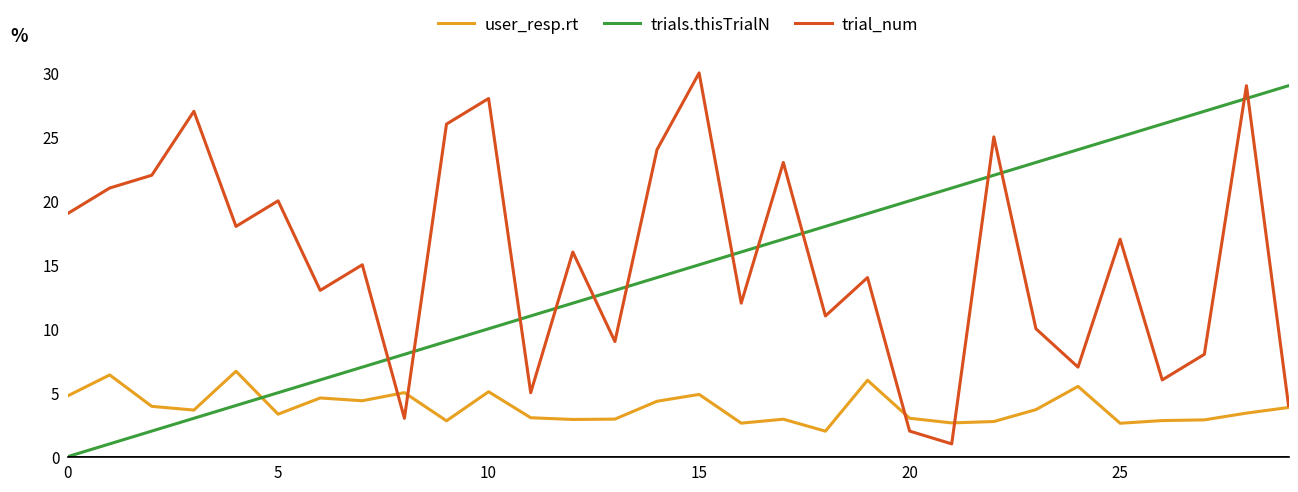

Does the chart display data point markers on the line(s)?

No